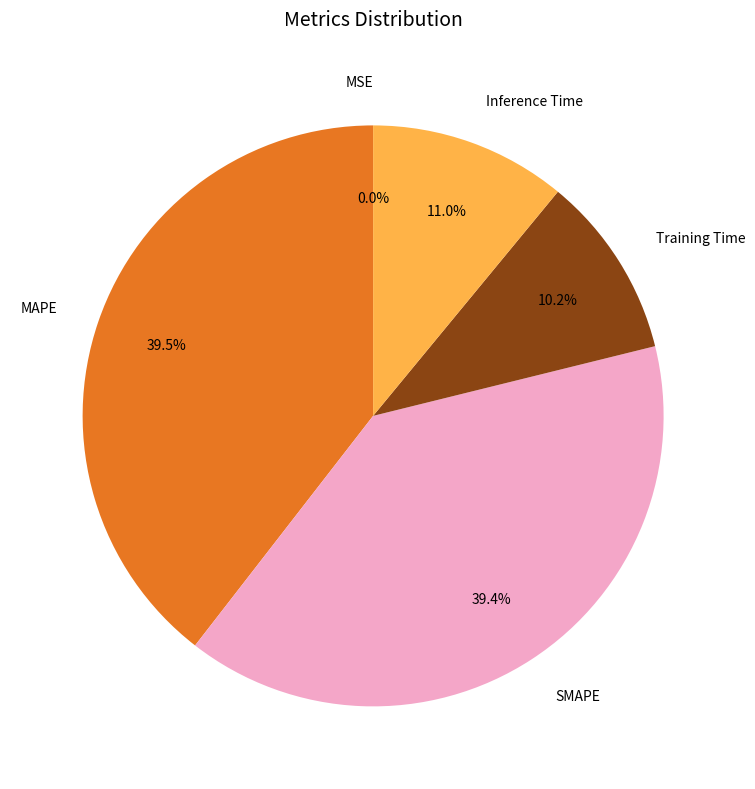

To the nearest percent, what portion does SMAPE represent?

39%